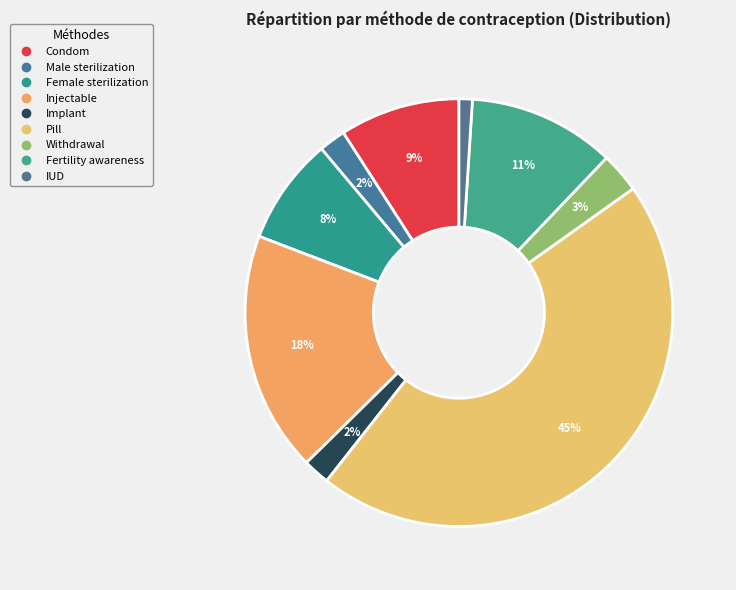

What percentage is NOT represented by Female sterilization?

91.9%